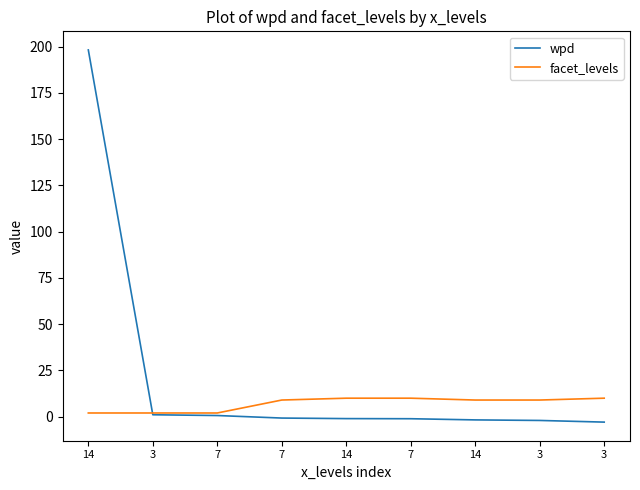

What are all the series names shown in the legend?

wpd, facet_levels